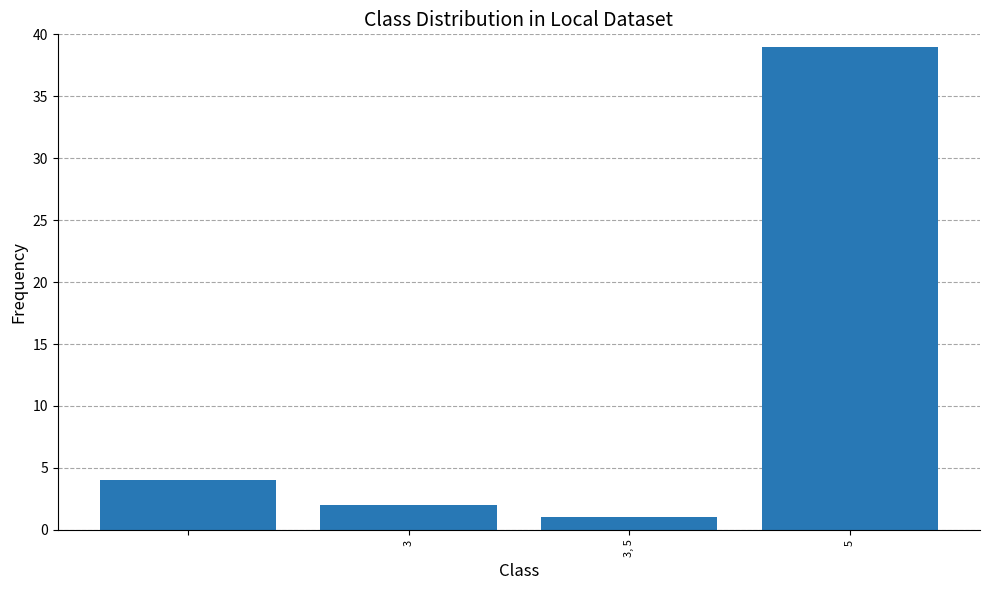

Reading left to right, transcribe all the data shown in this chart.

4	2	1	39